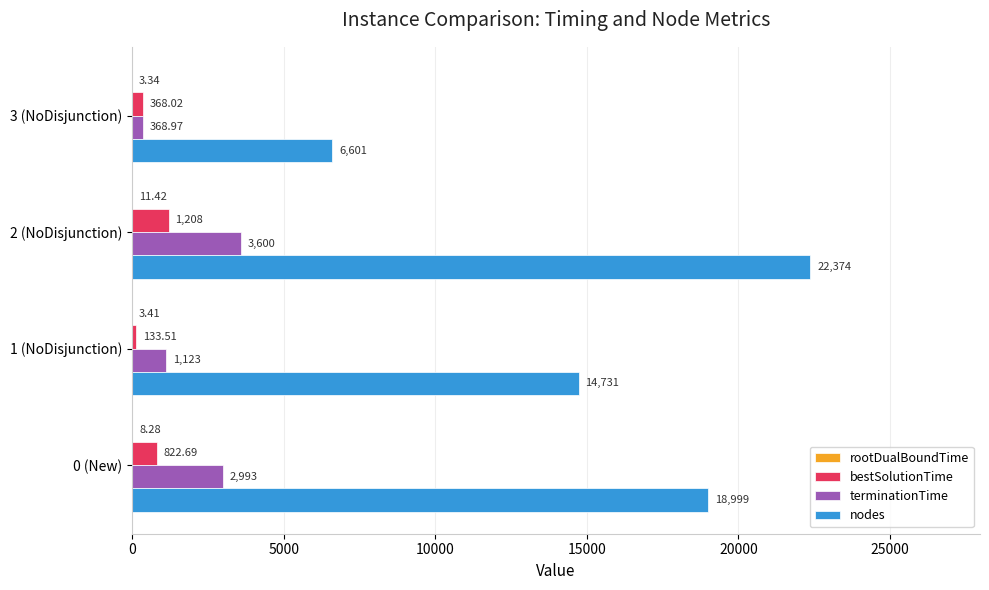

At which label is terminationTime closest to 1984?

1 (NoDisjunction)